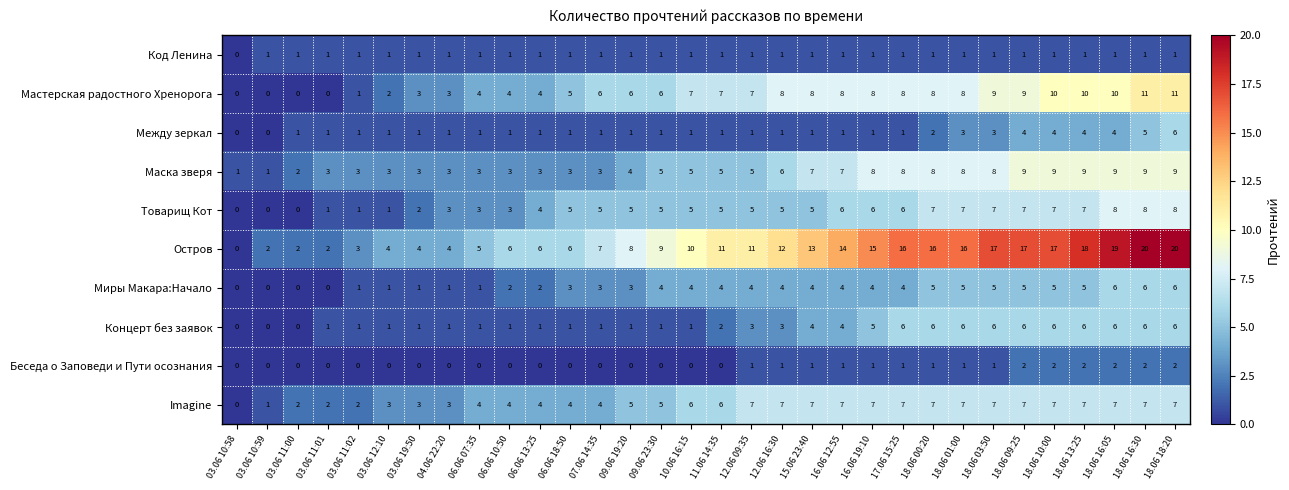

Which series changed the most between 16.06 12:55 and 18.06 03:50?

Остров